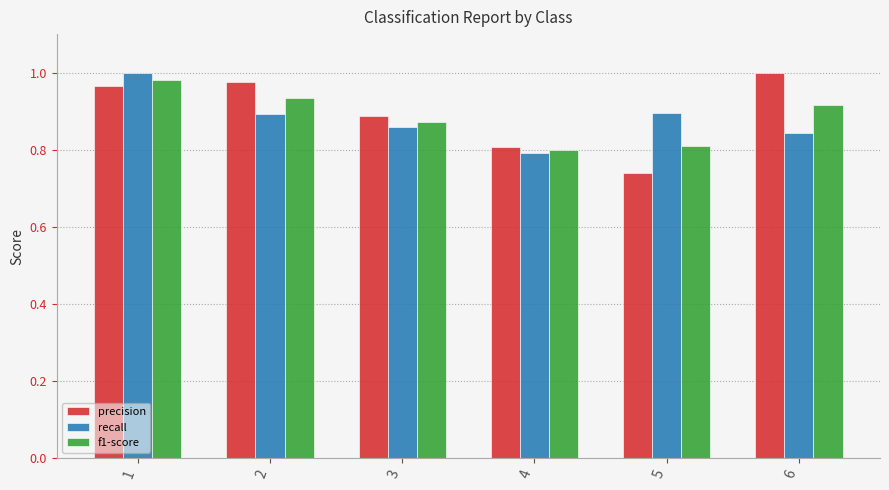

What is the sum of the f1-score values at 5 and 6?

1.7